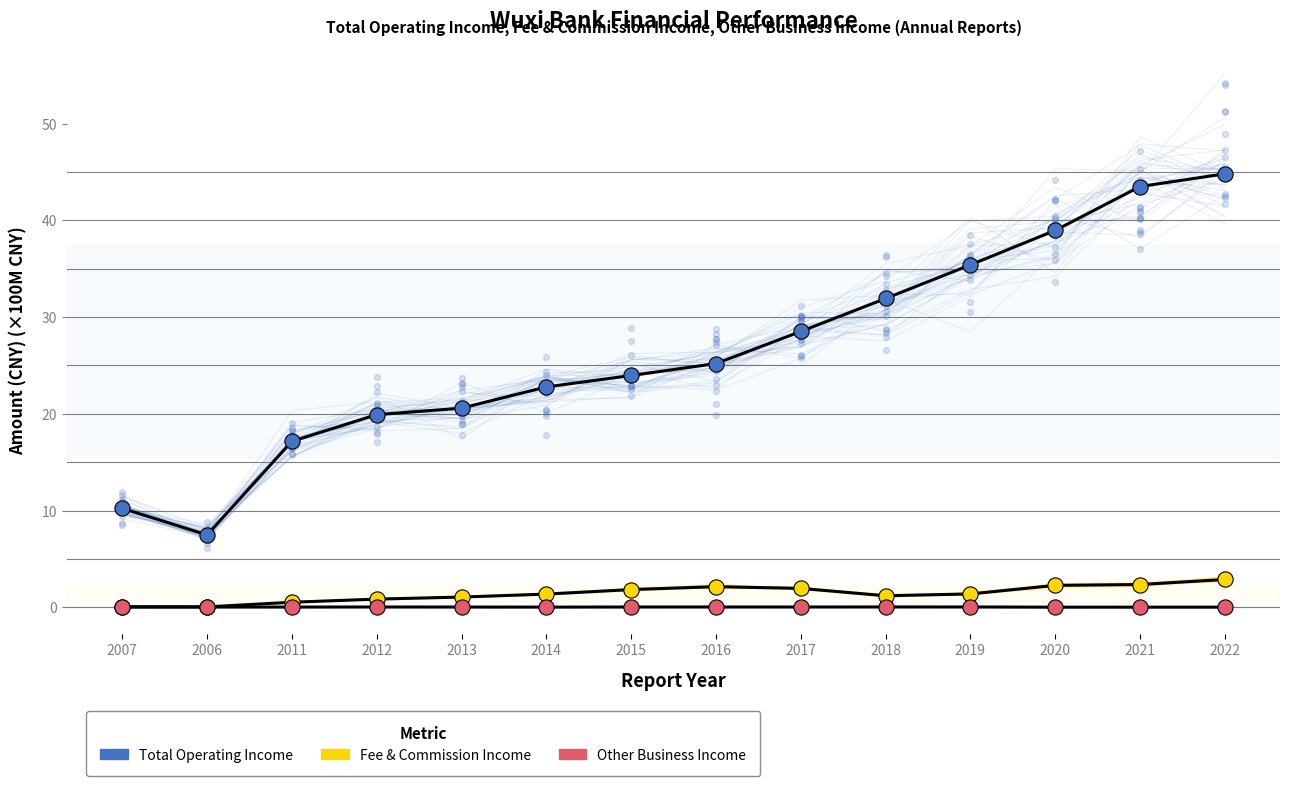

Which series reaches the maximum Y coordinate?

Total Operating Income